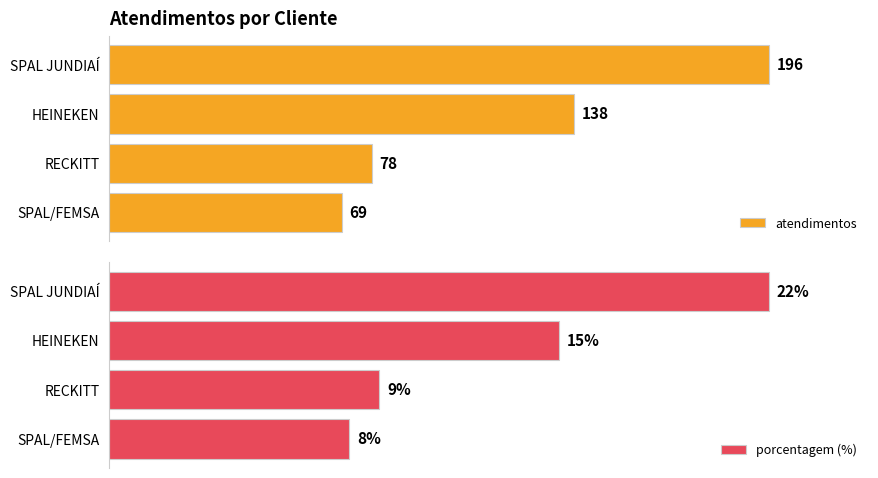

Reading left to right, list all the values displayed in this chart.

atendimentos: 196	138	78	69
porcentagem (%): 22	15	9	8